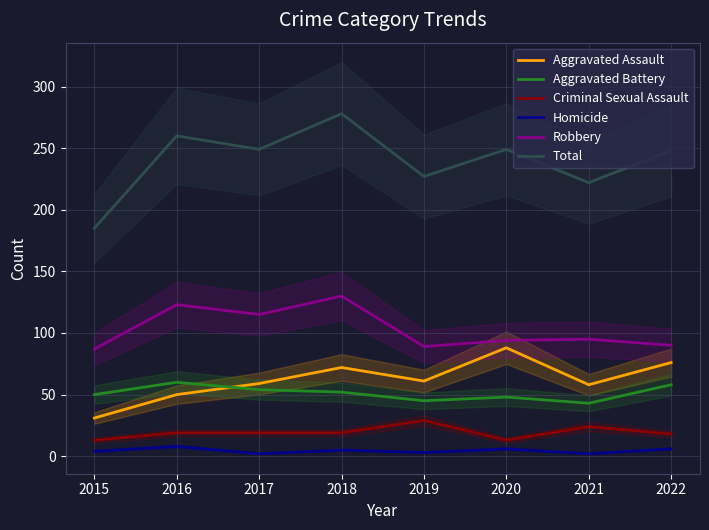

What is the difference between the Aggravated Battery values at 2019 and 2021?

2